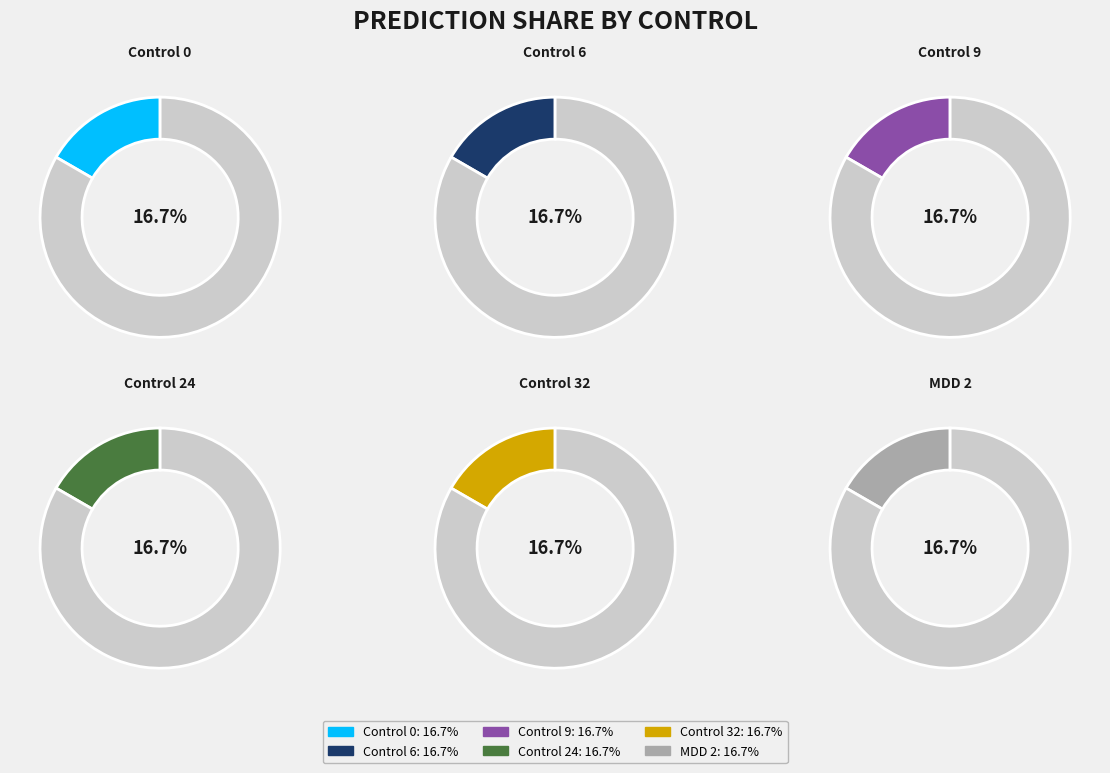

Between Control 0 and Control 32, which is larger?

Control 32